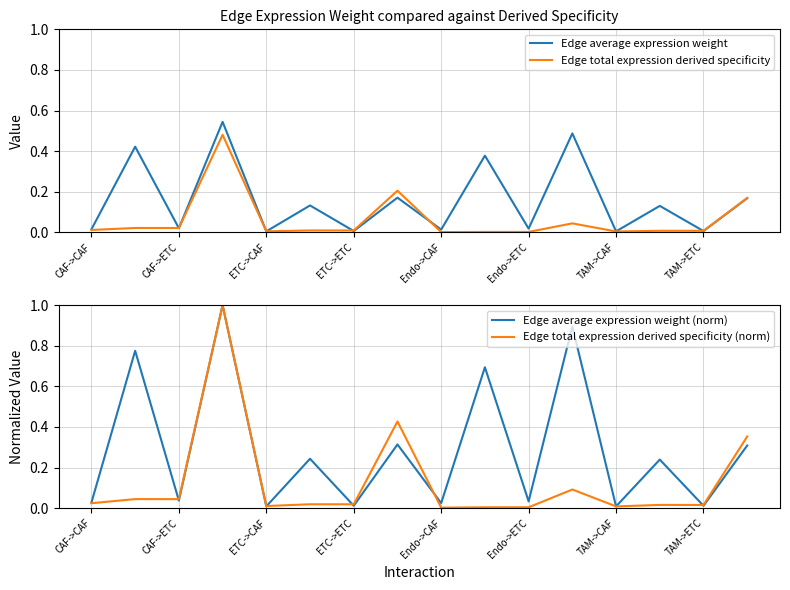

Reading right to left, transcribe all the data shown in this chart.

Edge average expression weight: 0.2	0.0	0.1	0.0	0.5	0.0	0.4	0.0	0.2	0.0	0.1	0.0	0.5	0.0	0.4	0.0
Edge total expression derived specificity: 0.2	0.0	0.0	0.0	0.0	0.0	0.0	0.0	0.2	0.0	0.0	0.0	0.5	0.0	0.0	0.0
Edge average expression weight (norm): 0.3	0.0	0.2	0.0	0.9	0.0	0.7	0.0	0.3	0.0	0.2	0.0	1.0	0.0	0.8	0.0
Edge total expression derived specificity (norm): 0.4	0.0	0.0	0.0	0.1	0.0	0.0	0.0	0.4	0.0	0.0	0.0	1.0	0.0	0.0	0.0